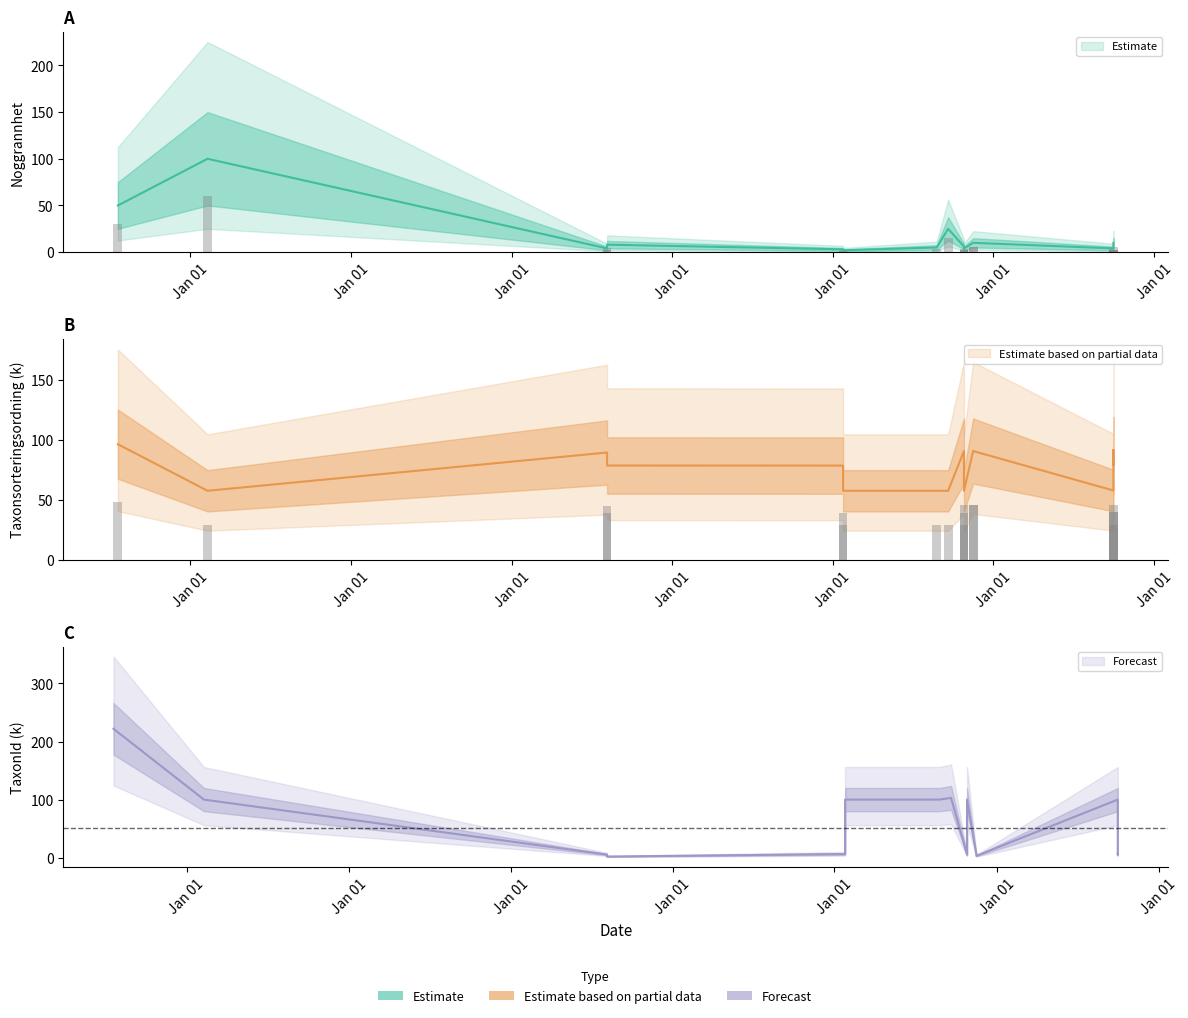

Read the TaxonId value at 2024-11-16.

3.2